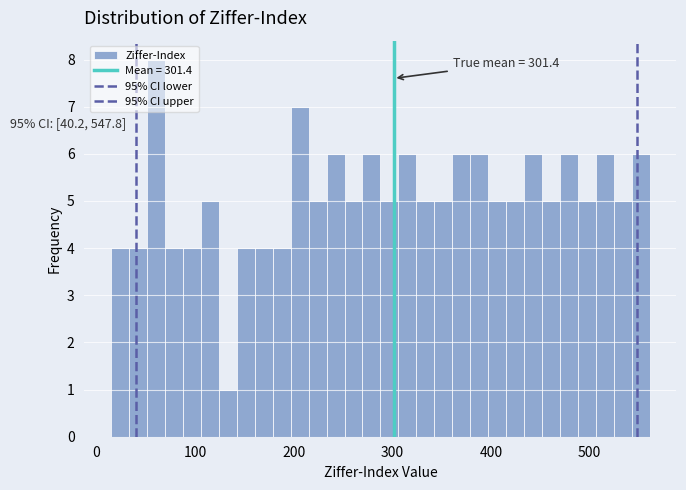

Around what value on the x-axis is the tallest bar? Give the approximate position of its centre, as read against the axis.

60